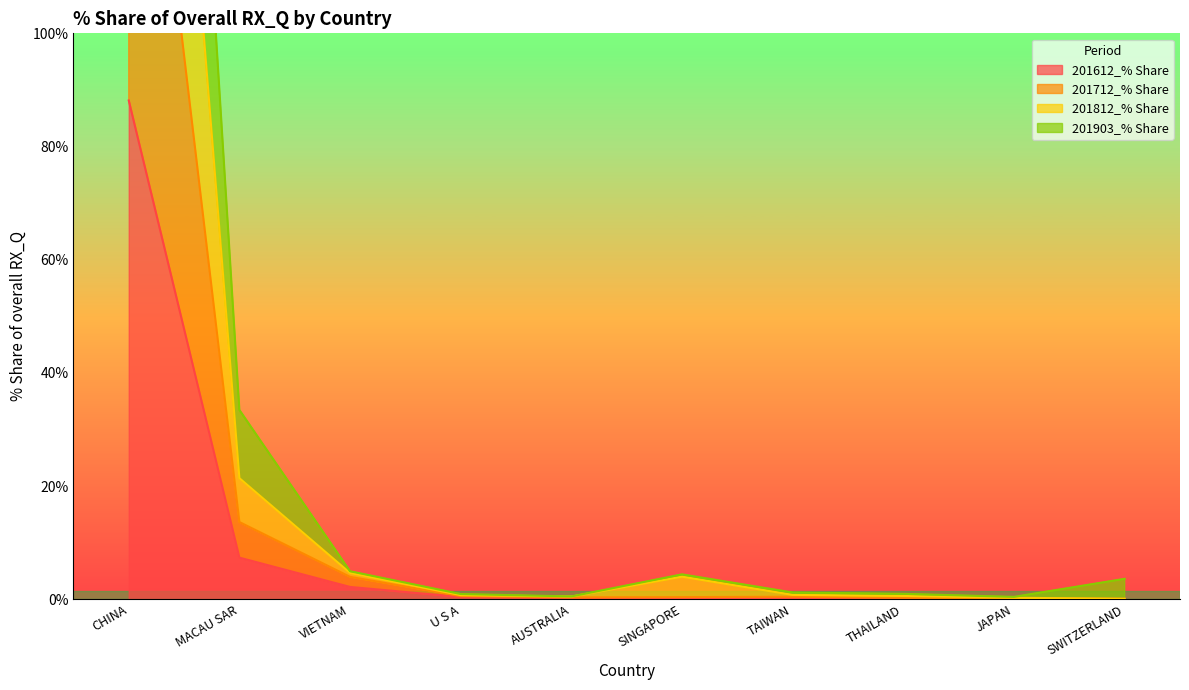

What is the label of the 2nd point from the right?

JAPAN